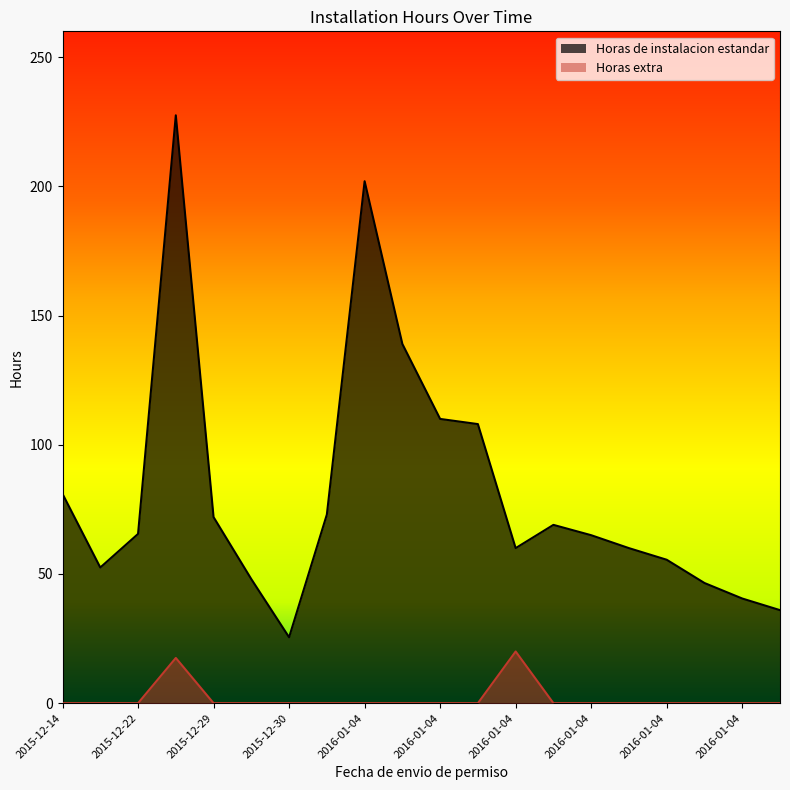

What is the difference between the maximum and minimum values in the Horas extra series?

20.0